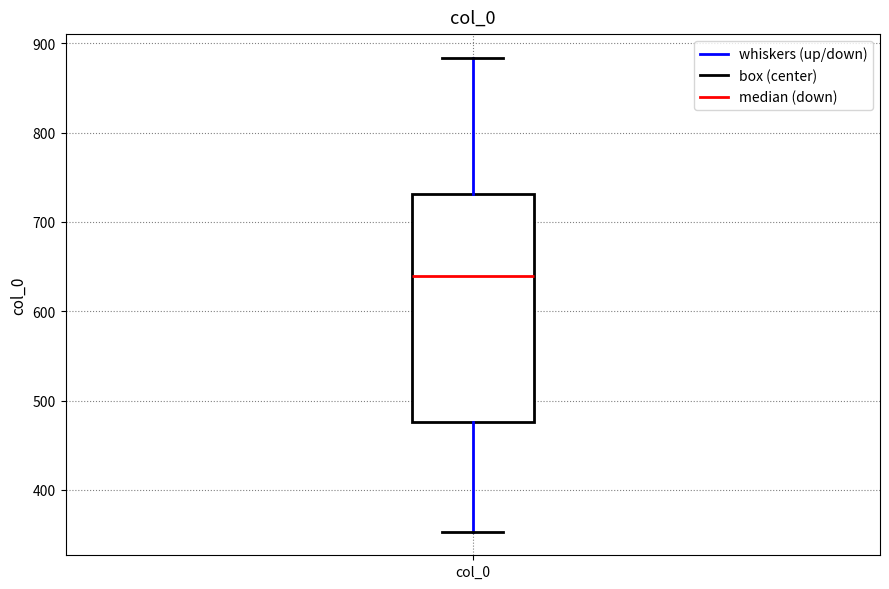

Where does the median line of the box for col_0 sit on the y-axis? The values are not printed on the chart, so give them approximately, as read against the axis.

640